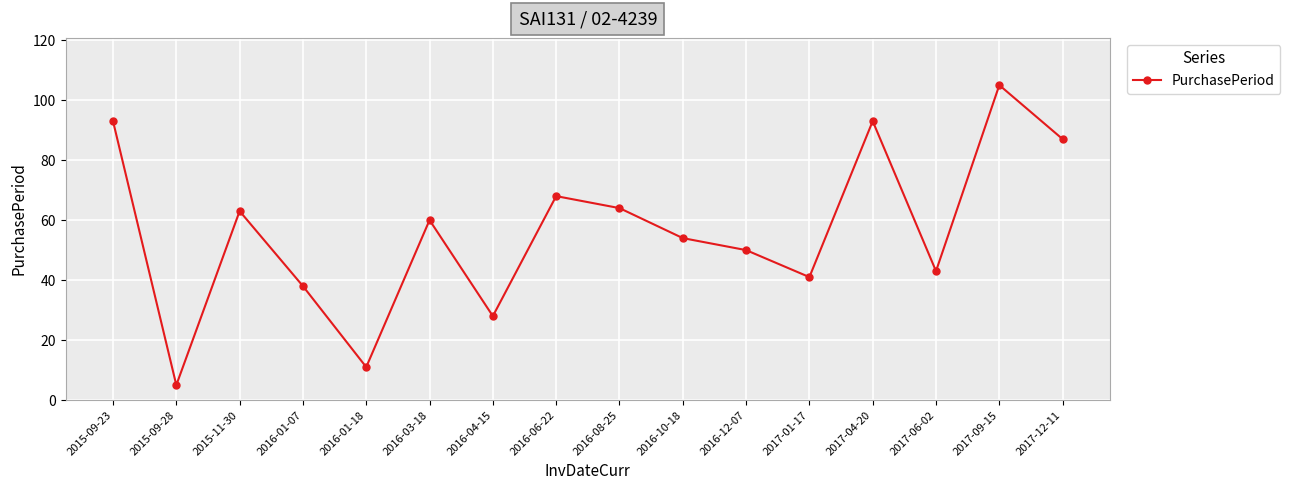

What is the value of the 10th point from the left?

54